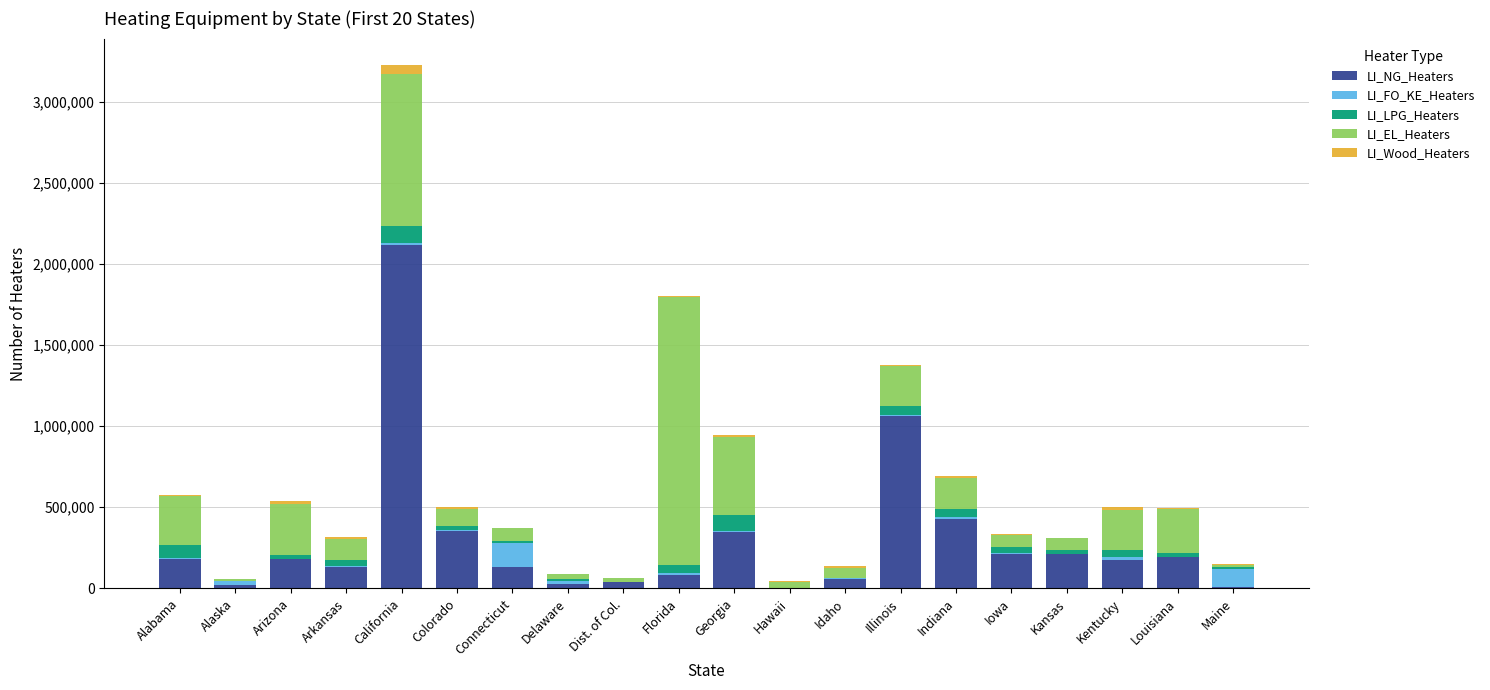

At which category is the sum across all series the highest?

California